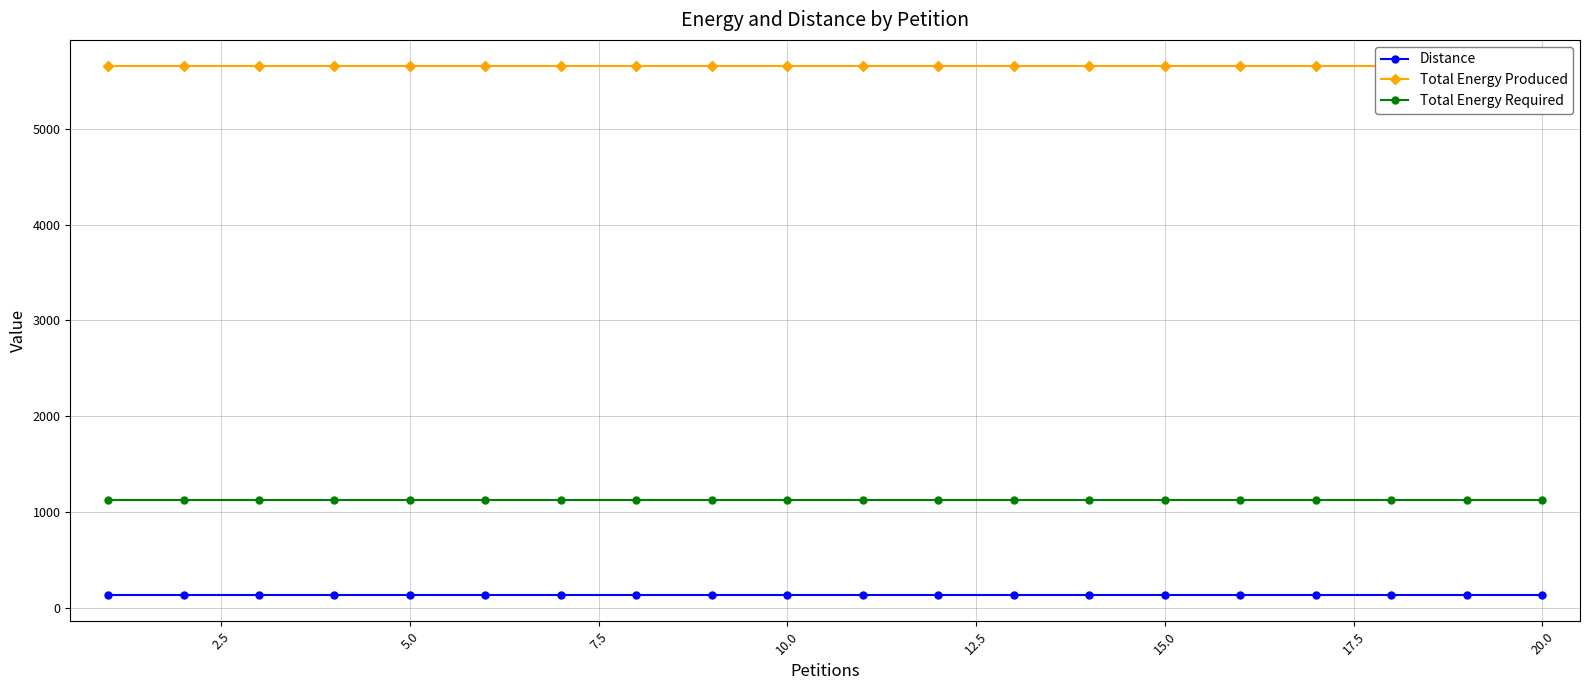

Reading left to right, transcribe all the data shown in this chart.

Distance: 139	139	139	139	139	139	139	139	139	139	139	139	139	139	139	139	139	139	139	139
Total Energy Produced: 5650	5650	5650	5650	5650	5650	5650	5650	5650	5650	5650	5650	5650	5650	5650	5650	5650	5650	5650	5650
Total Energy Required: 1130	1130	1130	1130	1130	1130	1130	1130	1130	1130	1130	1130	1130	1130	1130	1130	1130	1130	1130	1130